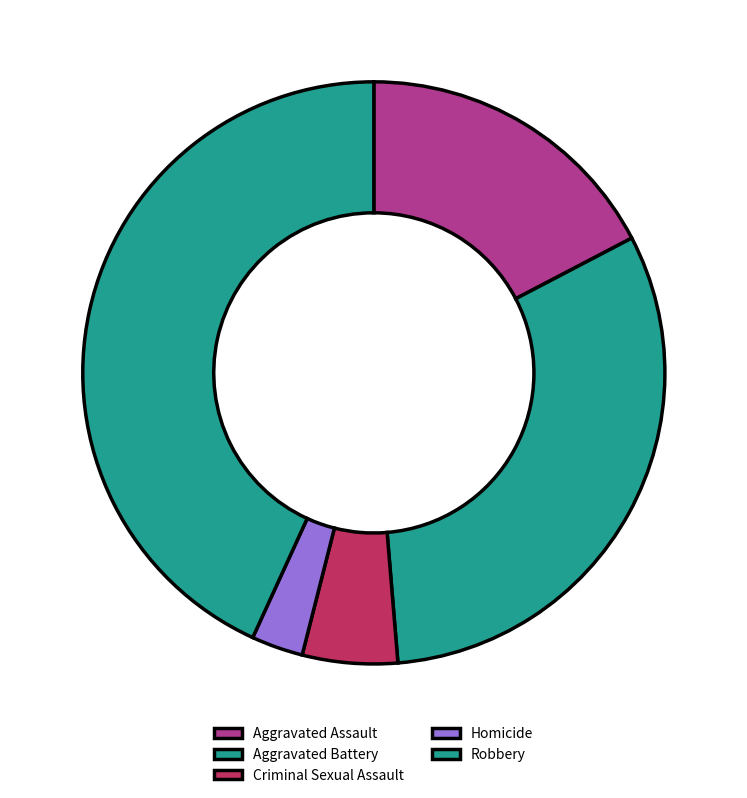

The Robbery slice represents 29% of the pie. True or false?

False